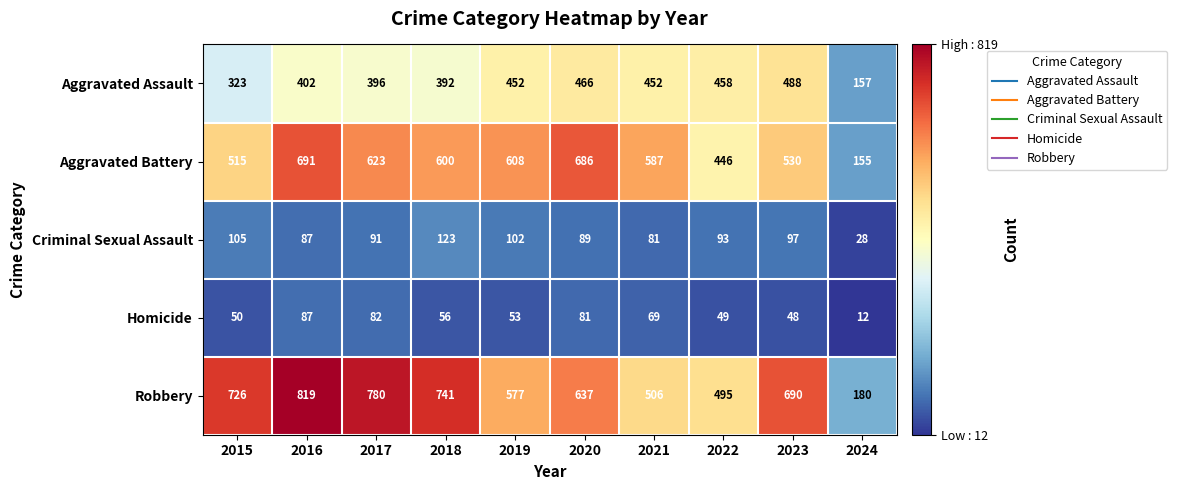

What is the maximum value shown in the chart?

819